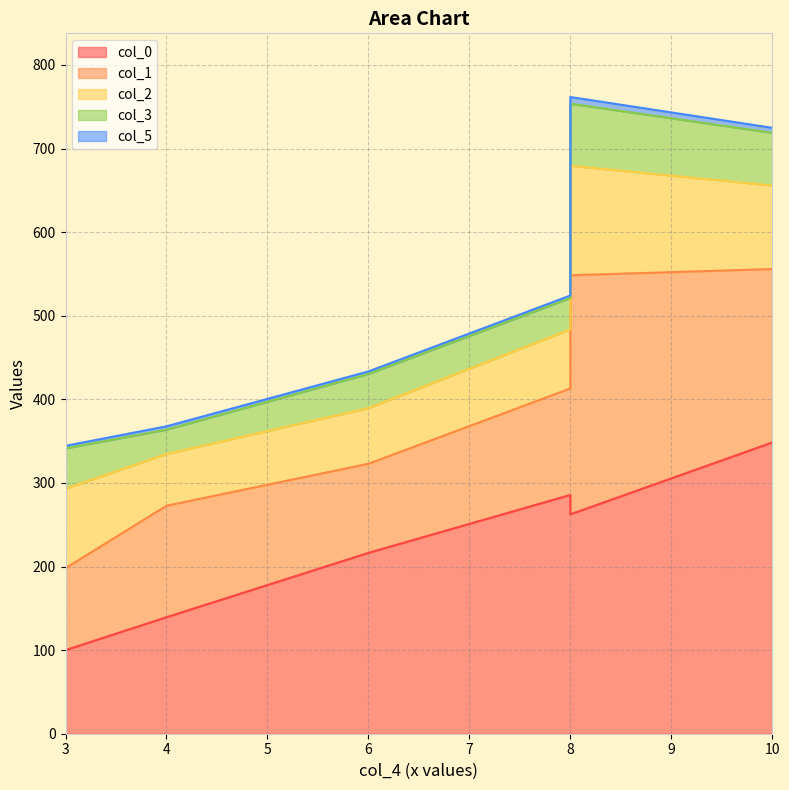

How many col_5 values are between 3 and 6?

5